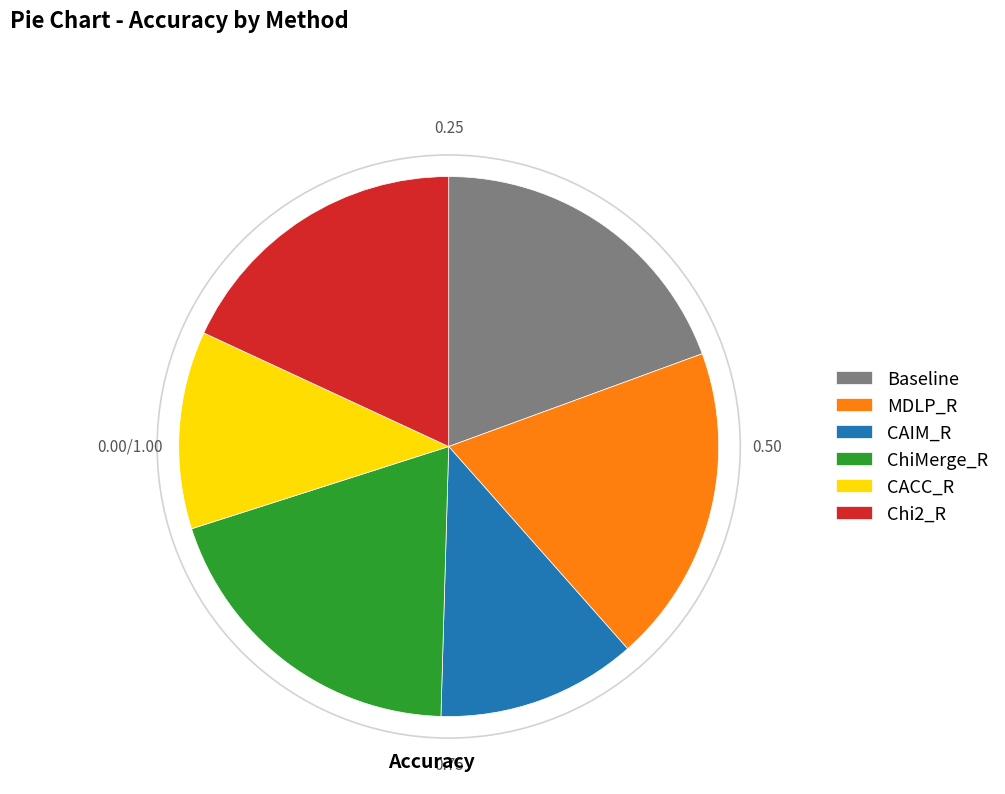

Combined, do Chi2_R and CAIM_R account for over 50%?

No